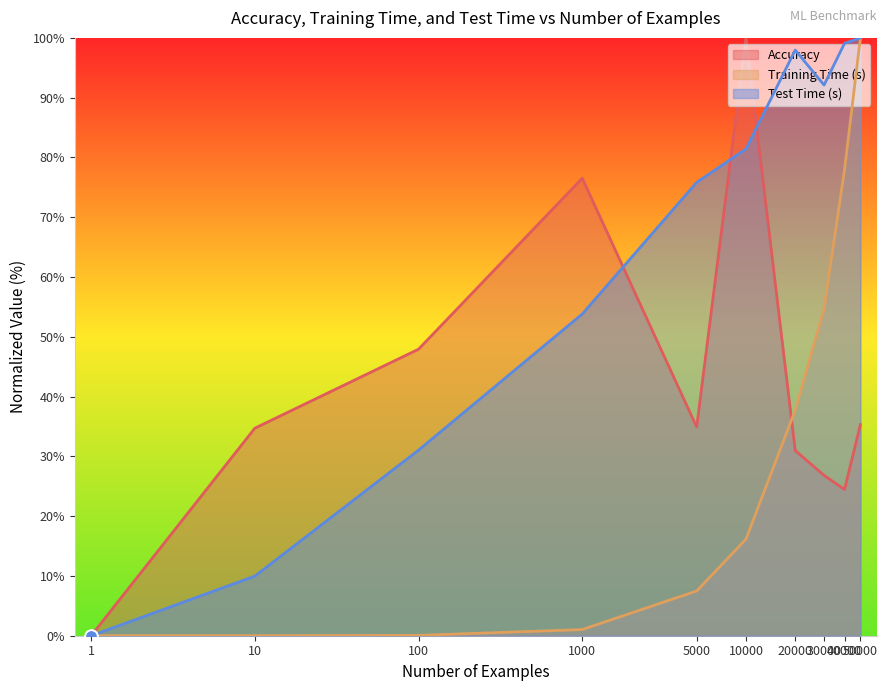

At which category is the sum across all series the highest?

50000